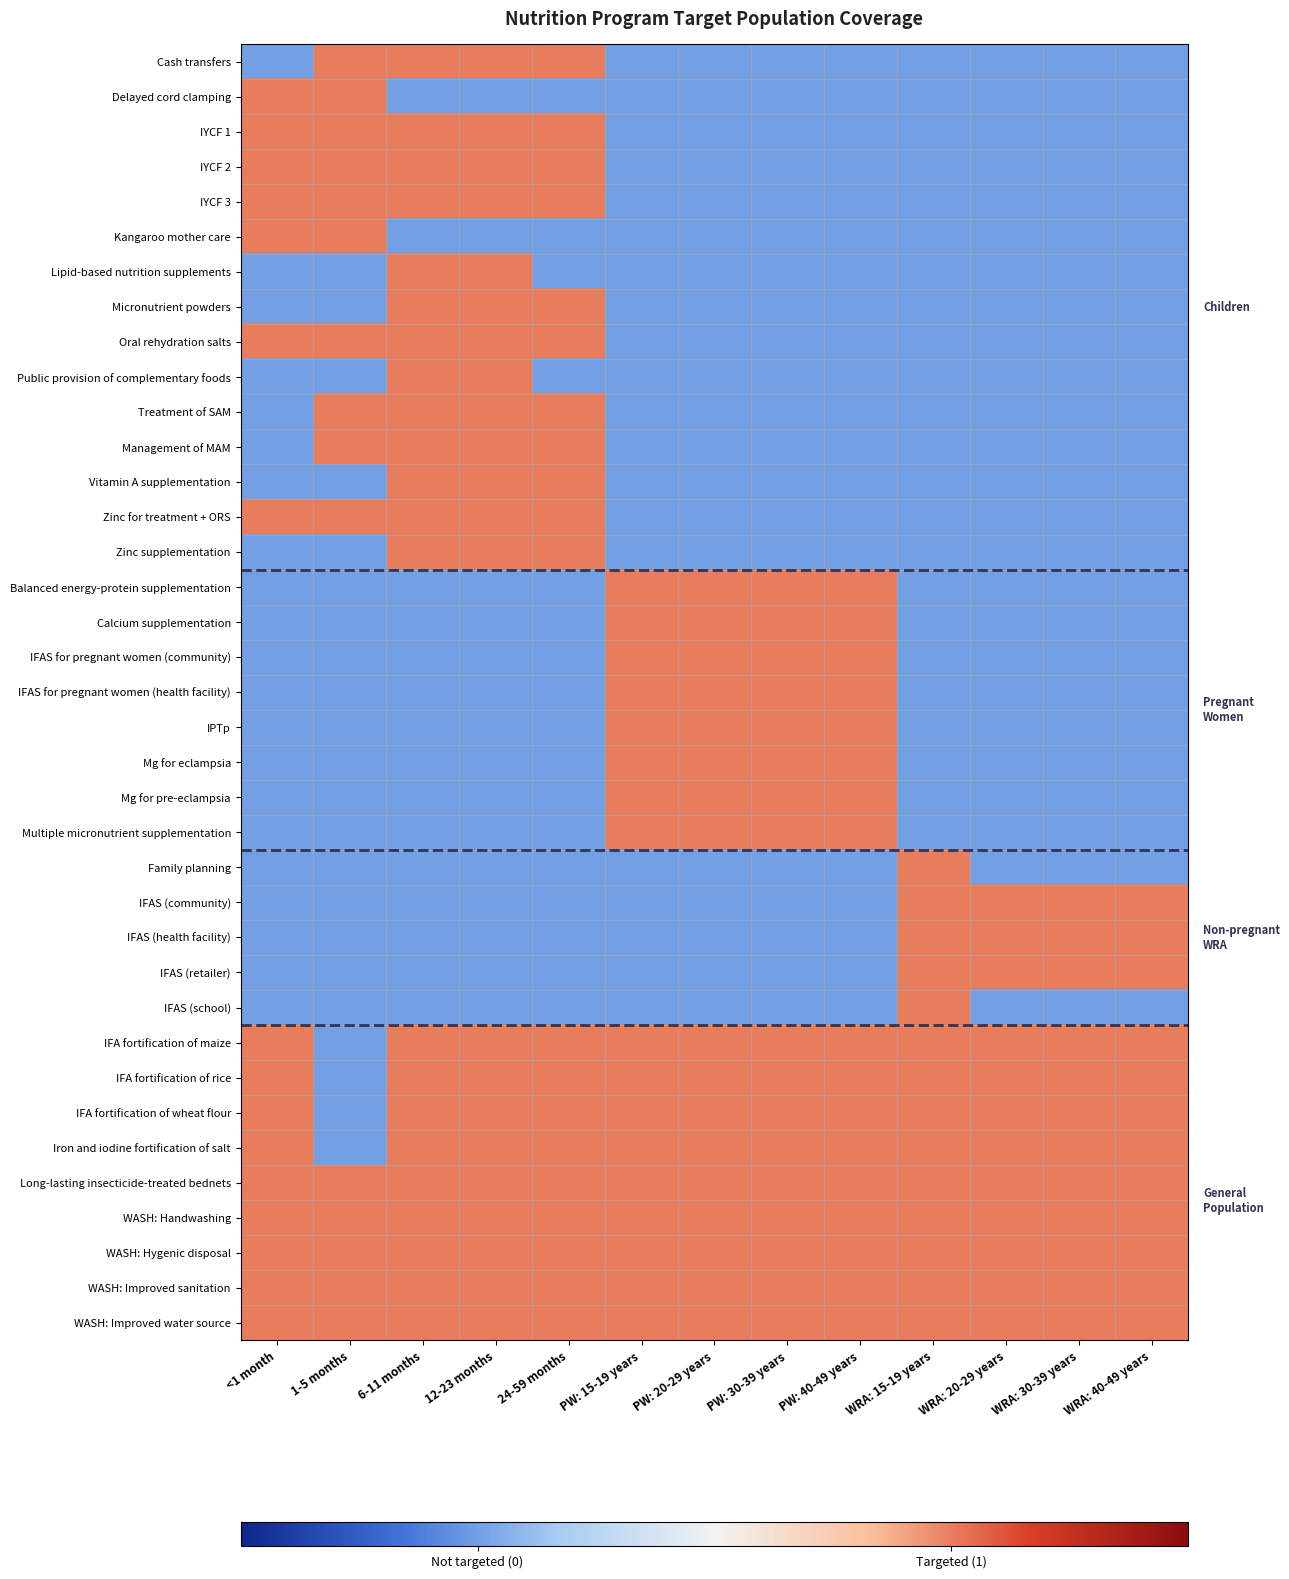

Reading left to right, extract all data points from this chart.

Cash transfers: <1 month=0	1-5 months=1	6-11 months=1	12-23 months=1	24-59 months=1	PW: 15-19 years=0	PW: 20-29 years=0	PW: 30-39 years=0	PW: 40-49 years=0	WRA: 15-19 years=0	WRA: 20-29 years=0	WRA: 30-39 years=0	WRA: 40-49 years=0
Delayed cord clamping: <1 month=1	1-5 months=1	6-11 months=0	12-23 months=0	24-59 months=0	PW: 15-19 years=0	PW: 20-29 years=0	PW: 30-39 years=0	PW: 40-49 years=0	WRA: 15-19 years=0	WRA: 20-29 years=0	WRA: 30-39 years=0	WRA: 40-49 years=0
IYCF 1: <1 month=1	1-5 months=1	6-11 months=1	12-23 months=1	24-59 months=1	PW: 15-19 years=0	PW: 20-29 years=0	PW: 30-39 years=0	PW: 40-49 years=0	WRA: 15-19 years=0	WRA: 20-29 years=0	WRA: 30-39 years=0	WRA: 40-49 years=0
IYCF 2: <1 month=1	1-5 months=1	6-11 months=1	12-23 months=1	24-59 months=1	PW: 15-19 years=0	PW: 20-29 years=0	PW: 30-39 years=0	PW: 40-49 years=0	WRA: 15-19 years=0	WRA: 20-29 years=0	WRA: 30-39 years=0	WRA: 40-49 years=0
IYCF 3: <1 month=1	1-5 months=1	6-11 months=1	12-23 months=1	24-59 months=1	PW: 15-19 years=0	PW: 20-29 years=0	PW: 30-39 years=0	PW: 40-49 years=0	WRA: 15-19 years=0	WRA: 20-29 years=0	WRA: 30-39 years=0	WRA: 40-49 years=0
Kangaroo mother care: <1 month=1	1-5 months=1	6-11 months=0	12-23 months=0	24-59 months=0	PW: 15-19 years=0	PW: 20-29 years=0	PW: 30-39 years=0	PW: 40-49 years=0	WRA: 15-19 years=0	WRA: 20-29 years=0	WRA: 30-39 years=0	WRA: 40-49 years=0
Lipid-based nutrition supplements: <1 month=0	1-5 months=0	6-11 months=1	12-23 months=1	24-59 months=0	PW: 15-19 years=0	PW: 20-29 years=0	PW: 30-39 years=0	PW: 40-49 years=0	WRA: 15-19 years=0	WRA: 20-29 years=0	WRA: 30-39 years=0	WRA: 40-49 years=0
Micronutrient powders: <1 month=0	1-5 months=0	6-11 months=1	12-23 months=1	24-59 months=1	PW: 15-19 years=0	PW: 20-29 years=0	PW: 30-39 years=0	PW: 40-49 years=0	WRA: 15-19 years=0	WRA: 20-29 years=0	WRA: 30-39 years=0	WRA: 40-49 years=0
Oral rehydration salts: <1 month=1	1-5 months=1	6-11 months=1	12-23 months=1	24-59 months=1	PW: 15-19 years=0	PW: 20-29 years=0	PW: 30-39 years=0	PW: 40-49 years=0	WRA: 15-19 years=0	WRA: 20-29 years=0	WRA: 30-39 years=0	WRA: 40-49 years=0
Public provision of complementary foods: <1 month=0	1-5 months=0	6-11 months=1	12-23 months=1	24-59 months=0	PW: 15-19 years=0	PW: 20-29 years=0	PW: 30-39 years=0	PW: 40-49 years=0	WRA: 15-19 years=0	WRA: 20-29 years=0	WRA: 30-39 years=0	WRA: 40-49 years=0
Treatment of SAM: <1 month=0	1-5 months=1	6-11 months=1	12-23 months=1	24-59 months=1	PW: 15-19 years=0	PW: 20-29 years=0	PW: 30-39 years=0	PW: 40-49 years=0	WRA: 15-19 years=0	WRA: 20-29 years=0	WRA: 30-39 years=0	WRA: 40-49 years=0
Management of MAM: <1 month=0	1-5 months=1	6-11 months=1	12-23 months=1	24-59 months=1	PW: 15-19 years=0	PW: 20-29 years=0	PW: 30-39 years=0	PW: 40-49 years=0	WRA: 15-19 years=0	WRA: 20-29 years=0	WRA: 30-39 years=0	WRA: 40-49 years=0
Vitamin A supplementation: <1 month=0	1-5 months=0	6-11 months=1	12-23 months=1	24-59 months=1	PW: 15-19 years=0	PW: 20-29 years=0	PW: 30-39 years=0	PW: 40-49 years=0	WRA: 15-19 years=0	WRA: 20-29 years=0	WRA: 30-39 years=0	WRA: 40-49 years=0
Zinc for treatment + ORS: <1 month=1	1-5 months=1	6-11 months=1	12-23 months=1	24-59 months=1	PW: 15-19 years=0	PW: 20-29 years=0	PW: 30-39 years=0	PW: 40-49 years=0	WRA: 15-19 years=0	WRA: 20-29 years=0	WRA: 30-39 years=0	WRA: 40-49 years=0
Zinc supplementation: <1 month=0	1-5 months=0	6-11 months=1	12-23 months=1	24-59 months=1	PW: 15-19 years=0	PW: 20-29 years=0	PW: 30-39 years=0	PW: 40-49 years=0	WRA: 15-19 years=0	WRA: 20-29 years=0	WRA: 30-39 years=0	WRA: 40-49 years=0
Balanced energy-protein supplementation: <1 month=0	1-5 months=0	6-11 months=0	12-23 months=0	24-59 months=0	PW: 15-19 years=1	PW: 20-29 years=1	PW: 30-39 years=1	PW: 40-49 years=1	WRA: 15-19 years=0	WRA: 20-29 years=0	WRA: 30-39 years=0	WRA: 40-49 years=0
Calcium supplementation: <1 month=0	1-5 months=0	6-11 months=0	12-23 months=0	24-59 months=0	PW: 15-19 years=1	PW: 20-29 years=1	PW: 30-39 years=1	PW: 40-49 years=1	WRA: 15-19 years=0	WRA: 20-29 years=0	WRA: 30-39 years=0	WRA: 40-49 years=0
IFAS for pregnant women (community): <1 month=0	1-5 months=0	6-11 months=0	12-23 months=0	24-59 months=0	PW: 15-19 years=1	PW: 20-29 years=1	PW: 30-39 years=1	PW: 40-49 years=1	WRA: 15-19 years=0	WRA: 20-29 years=0	WRA: 30-39 years=0	WRA: 40-49 years=0
IFAS for pregnant women (health facility): <1 month=0	1-5 months=0	6-11 months=0	12-23 months=0	24-59 months=0	PW: 15-19 years=1	PW: 20-29 years=1	PW: 30-39 years=1	PW: 40-49 years=1	WRA: 15-19 years=0	WRA: 20-29 years=0	WRA: 30-39 years=0	WRA: 40-49 years=0
IPTp: <1 month=0	1-5 months=0	6-11 months=0	12-23 months=0	24-59 months=0	PW: 15-19 years=1	PW: 20-29 years=1	PW: 30-39 years=1	PW: 40-49 years=1	WRA: 15-19 years=0	WRA: 20-29 years=0	WRA: 30-39 years=0	WRA: 40-49 years=0
Mg for eclampsia: <1 month=0	1-5 months=0	6-11 months=0	12-23 months=0	24-59 months=0	PW: 15-19 years=1	PW: 20-29 years=1	PW: 30-39 years=1	PW: 40-49 years=1	WRA: 15-19 years=0	WRA: 20-29 years=0	WRA: 30-39 years=0	WRA: 40-49 years=0
Mg for pre-eclampsia: <1 month=0	1-5 months=0	6-11 months=0	12-23 months=0	24-59 months=0	PW: 15-19 years=1	PW: 20-29 years=1	PW: 30-39 years=1	PW: 40-49 years=1	WRA: 15-19 years=0	WRA: 20-29 years=0	WRA: 30-39 years=0	WRA: 40-49 years=0
Multiple micronutrient supplementation: <1 month=0	1-5 months=0	6-11 months=0	12-23 months=0	24-59 months=0	PW: 15-19 years=1	PW: 20-29 years=1	PW: 30-39 years=1	PW: 40-49 years=1	WRA: 15-19 years=0	WRA: 20-29 years=0	WRA: 30-39 years=0	WRA: 40-49 years=0
Family planning: <1 month=0	1-5 months=0	6-11 months=0	12-23 months=0	24-59 months=0	PW: 15-19 years=0	PW: 20-29 years=0	PW: 30-39 years=0	PW: 40-49 years=0	WRA: 15-19 years=1	WRA: 20-29 years=0	WRA: 30-39 years=0	WRA: 40-49 years=0
IFAS (community): <1 month=0	1-5 months=0	6-11 months=0	12-23 months=0	24-59 months=0	PW: 15-19 years=0	PW: 20-29 years=0	PW: 30-39 years=0	PW: 40-49 years=0	WRA: 15-19 years=1	WRA: 20-29 years=1	WRA: 30-39 years=1	WRA: 40-49 years=1
IFAS (health facility): <1 month=0	1-5 months=0	6-11 months=0	12-23 months=0	24-59 months=0	PW: 15-19 years=0	PW: 20-29 years=0	PW: 30-39 years=0	PW: 40-49 years=0	WRA: 15-19 years=1	WRA: 20-29 years=1	WRA: 30-39 years=1	WRA: 40-49 years=1
IFAS (retailer): <1 month=0	1-5 months=0	6-11 months=0	12-23 months=0	24-59 months=0	PW: 15-19 years=0	PW: 20-29 years=0	PW: 30-39 years=0	PW: 40-49 years=0	WRA: 15-19 years=1	WRA: 20-29 years=1	WRA: 30-39 years=1	WRA: 40-49 years=1
IFAS (school): <1 month=0	1-5 months=0	6-11 months=0	12-23 months=0	24-59 months=0	PW: 15-19 years=0	PW: 20-29 years=0	PW: 30-39 years=0	PW: 40-49 years=0	WRA: 15-19 years=1	WRA: 20-29 years=0	WRA: 30-39 years=0	WRA: 40-49 years=0
IFA fortification of maize: <1 month=1	1-5 months=0	6-11 months=1	12-23 months=1	24-59 months=1	PW: 15-19 years=1	PW: 20-29 years=1	PW: 30-39 years=1	PW: 40-49 years=1	WRA: 15-19 years=1	WRA: 20-29 years=1	WRA: 30-39 years=1	WRA: 40-49 years=1
IFA fortification of rice: <1 month=1	1-5 months=0	6-11 months=1	12-23 months=1	24-59 months=1	PW: 15-19 years=1	PW: 20-29 years=1	PW: 30-39 years=1	PW: 40-49 years=1	WRA: 15-19 years=1	WRA: 20-29 years=1	WRA: 30-39 years=1	WRA: 40-49 years=1
IFA fortification of wheat flour: <1 month=1	1-5 months=0	6-11 months=1	12-23 months=1	24-59 months=1	PW: 15-19 years=1	PW: 20-29 years=1	PW: 30-39 years=1	PW: 40-49 years=1	WRA: 15-19 years=1	WRA: 20-29 years=1	WRA: 30-39 years=1	WRA: 40-49 years=1
Iron and iodine fortification of salt: <1 month=1	1-5 months=0	6-11 months=1	12-23 months=1	24-59 months=1	PW: 15-19 years=1	PW: 20-29 years=1	PW: 30-39 years=1	PW: 40-49 years=1	WRA: 15-19 years=1	WRA: 20-29 years=1	WRA: 30-39 years=1	WRA: 40-49 years=1
Long-lasting insecticide-treated bednets: <1 month=1	1-5 months=1	6-11 months=1	12-23 months=1	24-59 months=1	PW: 15-19 years=1	PW: 20-29 years=1	PW: 30-39 years=1	PW: 40-49 years=1	WRA: 15-19 years=1	WRA: 20-29 years=1	WRA: 30-39 years=1	WRA: 40-49 years=1
WASH: Handwashing: <1 month=1	1-5 months=1	6-11 months=1	12-23 months=1	24-59 months=1	PW: 15-19 years=1	PW: 20-29 years=1	PW: 30-39 years=1	PW: 40-49 years=1	WRA: 15-19 years=1	WRA: 20-29 years=1	WRA: 30-39 years=1	WRA: 40-49 years=1
WASH: Hygenic disposal: <1 month=1	1-5 months=1	6-11 months=1	12-23 months=1	24-59 months=1	PW: 15-19 years=1	PW: 20-29 years=1	PW: 30-39 years=1	PW: 40-49 years=1	WRA: 15-19 years=1	WRA: 20-29 years=1	WRA: 30-39 years=1	WRA: 40-49 years=1
WASH: Improved sanitation: <1 month=1	1-5 months=1	6-11 months=1	12-23 months=1	24-59 months=1	PW: 15-19 years=1	PW: 20-29 years=1	PW: 30-39 years=1	PW: 40-49 years=1	WRA: 15-19 years=1	WRA: 20-29 years=1	WRA: 30-39 years=1	WRA: 40-49 years=1
WASH: Improved water source: <1 month=1	1-5 months=1	6-11 months=1	12-23 months=1	24-59 months=1	PW: 15-19 years=1	PW: 20-29 years=1	PW: 30-39 years=1	PW: 40-49 years=1	WRA: 15-19 years=1	WRA: 20-29 years=1	WRA: 30-39 years=1	WRA: 40-49 years=1